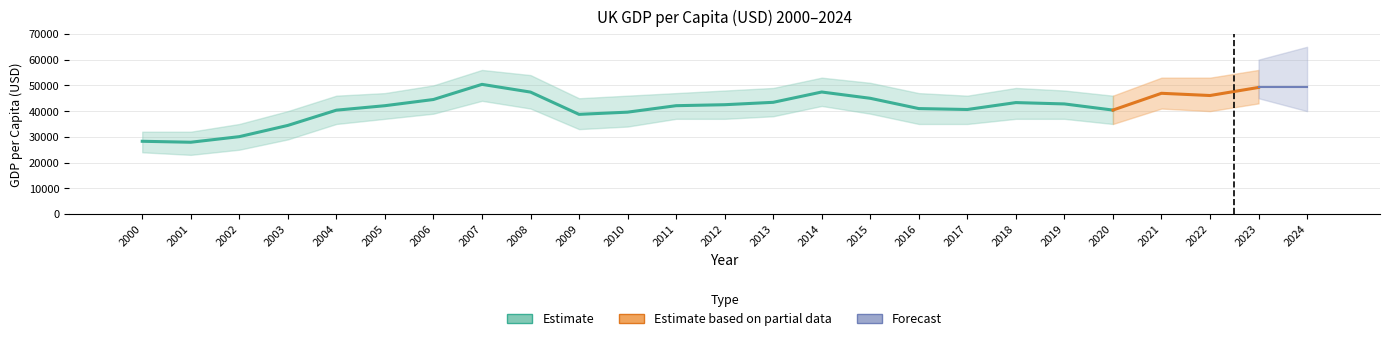

Reading right to left, list all the values displayed in this chart.

2024=7.5	2023=7.0	2022=6.6	2021=6.7	2020=5.8	2019=6.1	2018=6.2	2017=5.8	2016=5.9	2015=6.4	2014=6.8	2013=6.2	2012=6.1	2011=6.0	2010=5.7	2009=5.5	2008=6.8	2007=7.2	2006=6.4	2005=6.0	2004=5.8	2003=4.9	2002=4.3	2001=4.0	2000=4.0